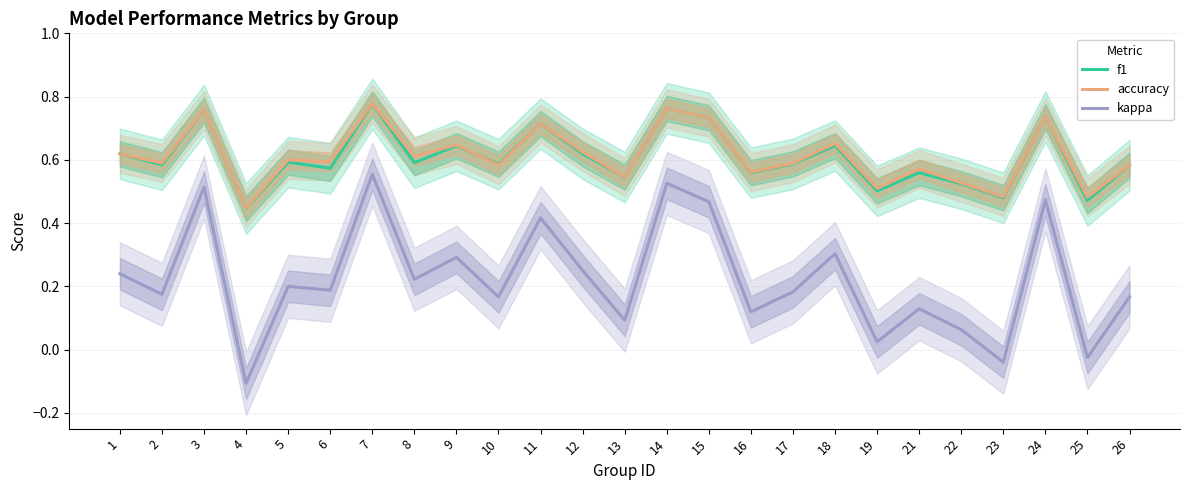

What is the lowest value of the accuracy series?

0.4